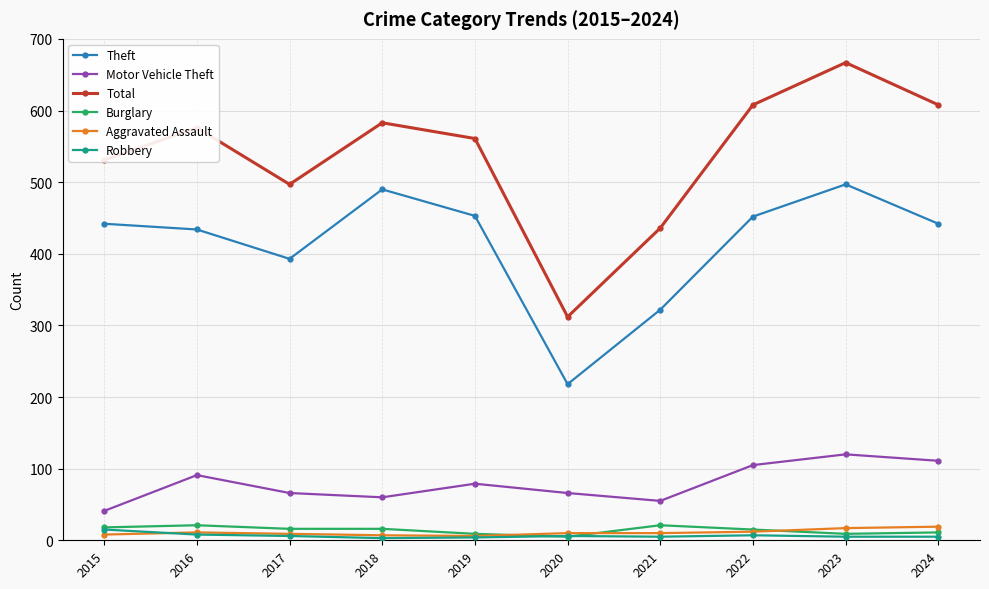

At which category is the sum across all series the highest?

2023